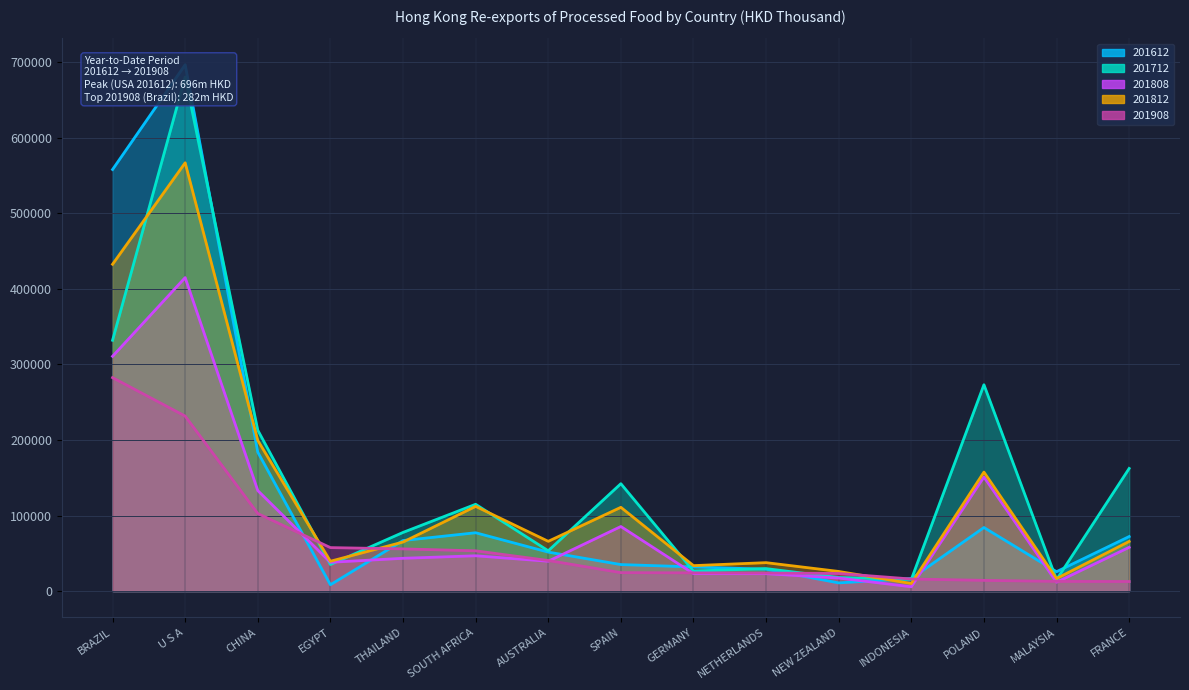

How many interior local valleys does the 201808 series have?

4